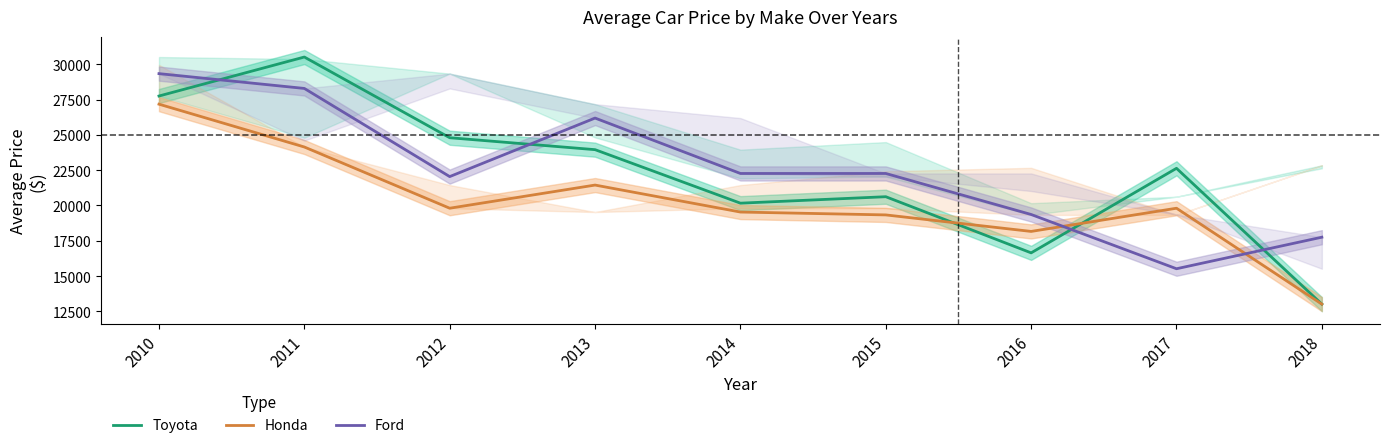

The value of Honda at 2015 is 29074.1. True or false?

False